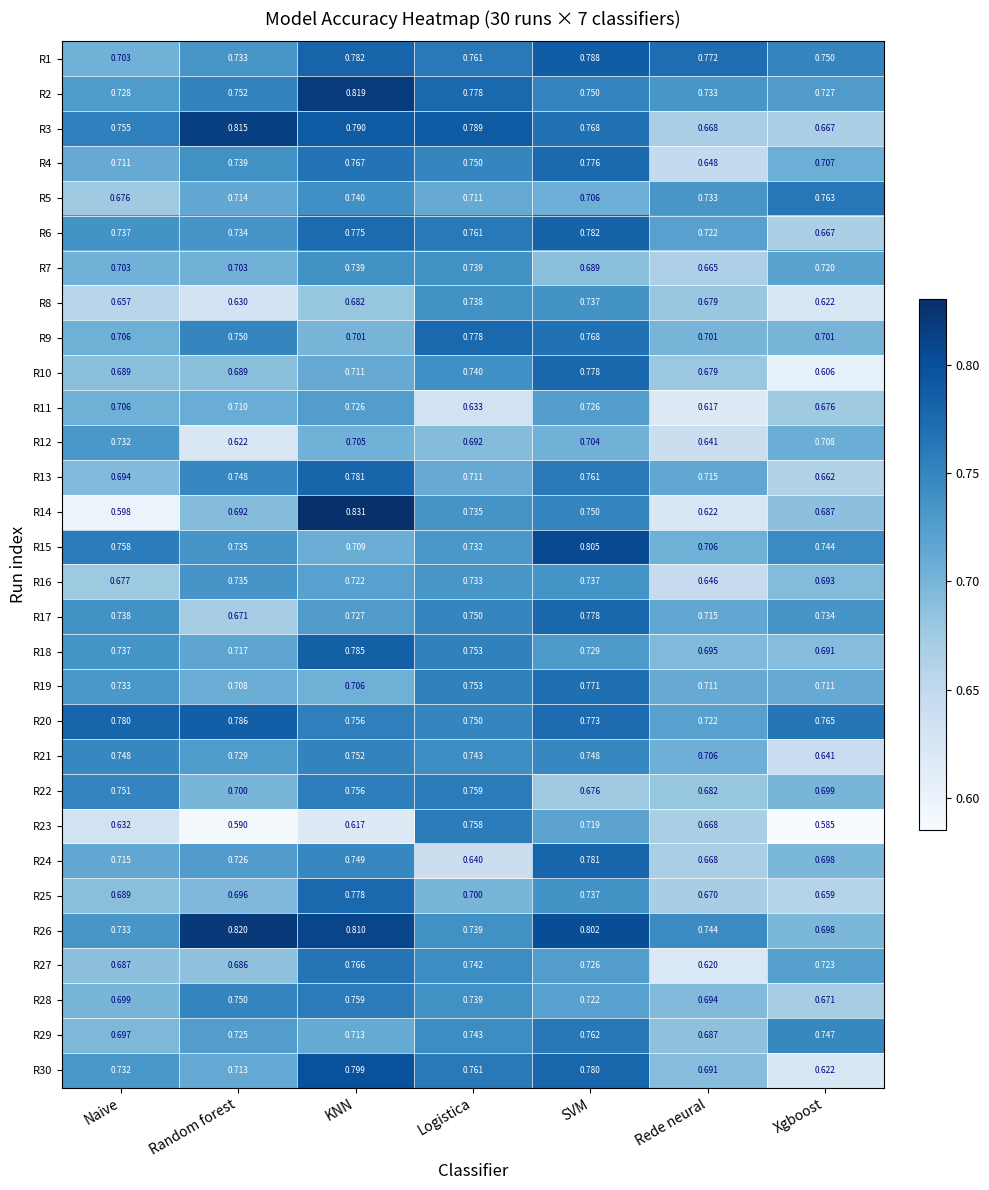

At which category is the sum across all series the highest?

SVM